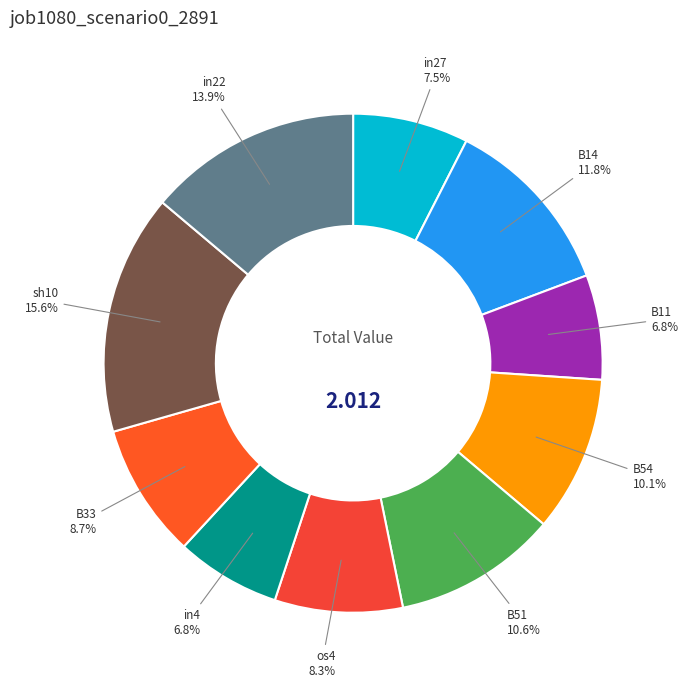

What is the largest slice in the pie chart?

sh10